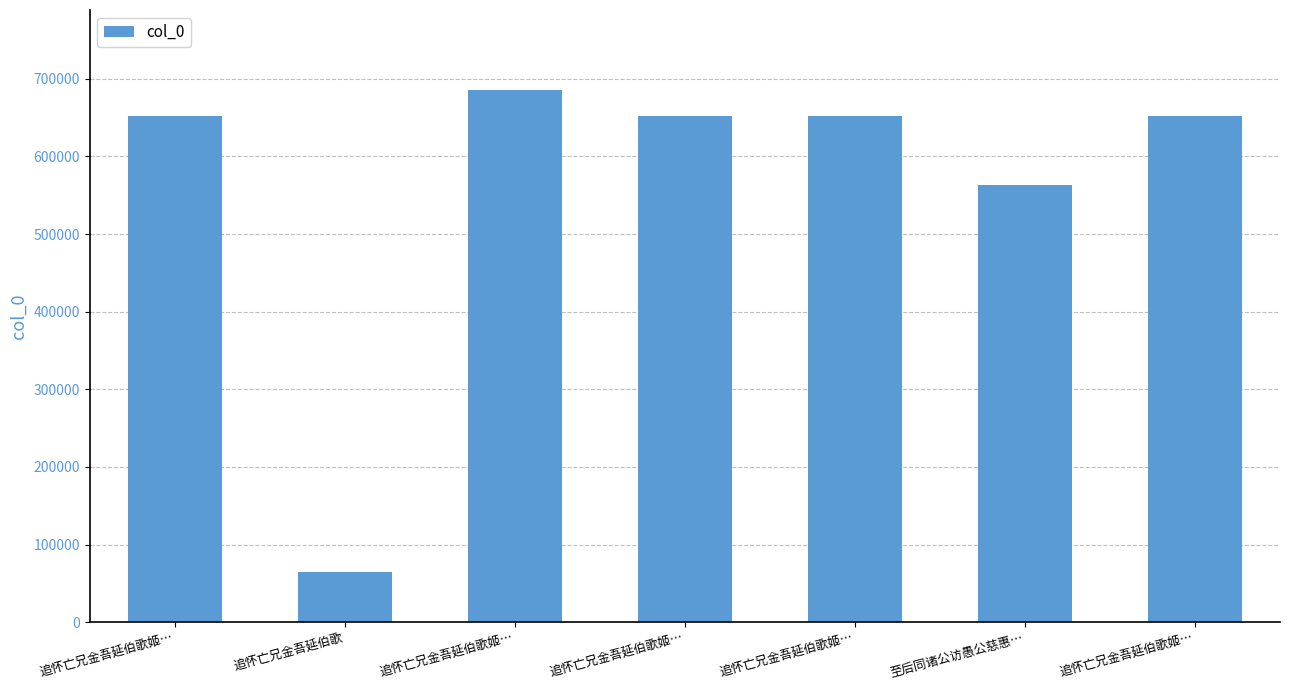

Where does the data first go above 652587?

追怀亡兄金吾延伯歌姬…